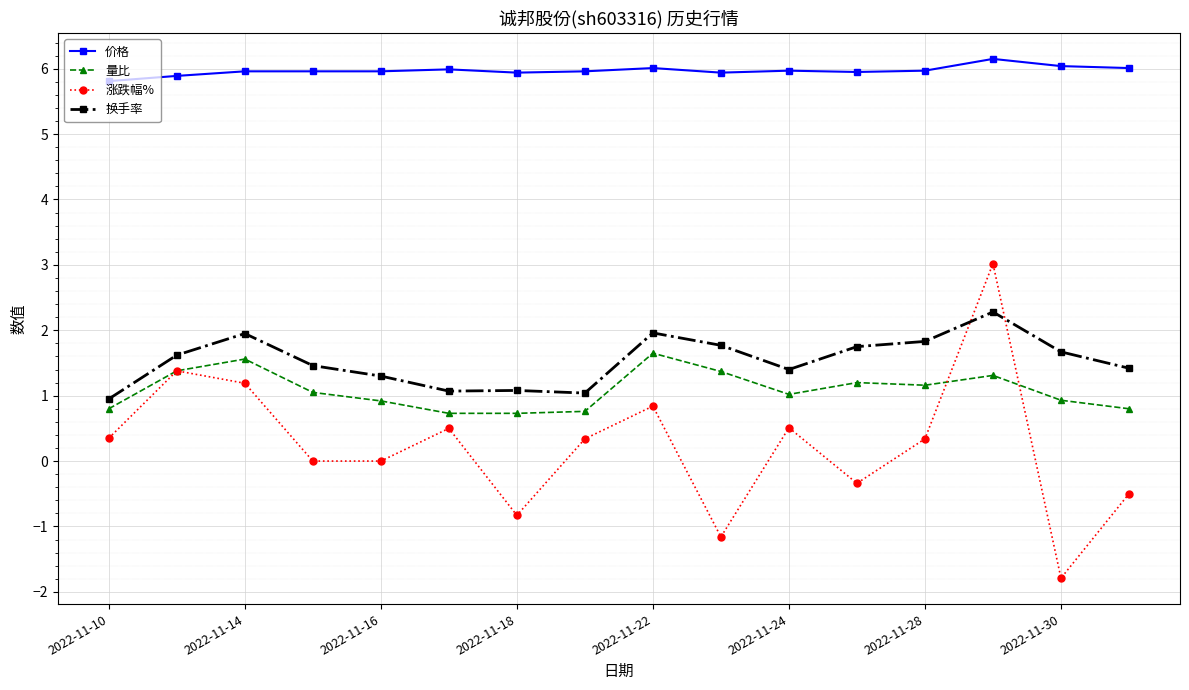

Which series has the widest spread of values?

涨跌幅%